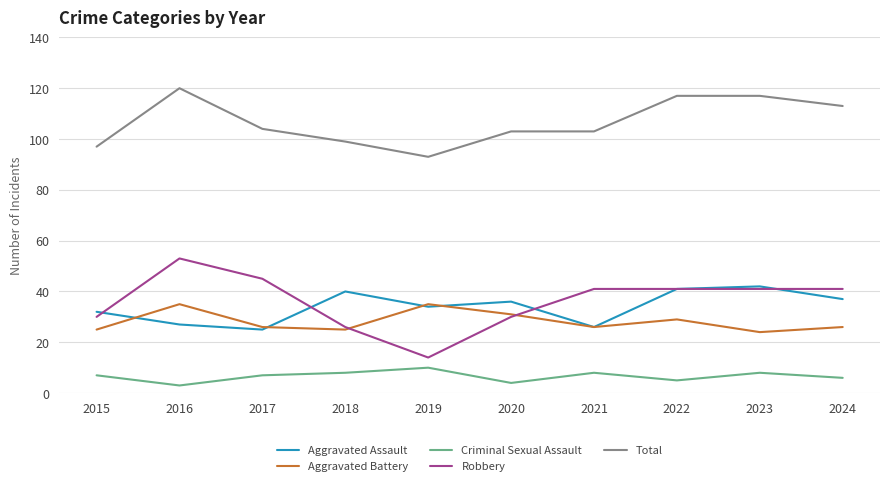

Which category has the lowest value in the Robbery series?

2019